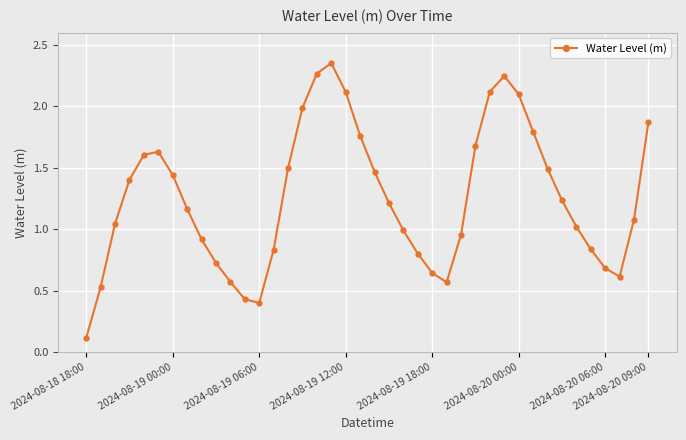

How many points are higher than both their immediate neighbors (excluding endpoints)?

3